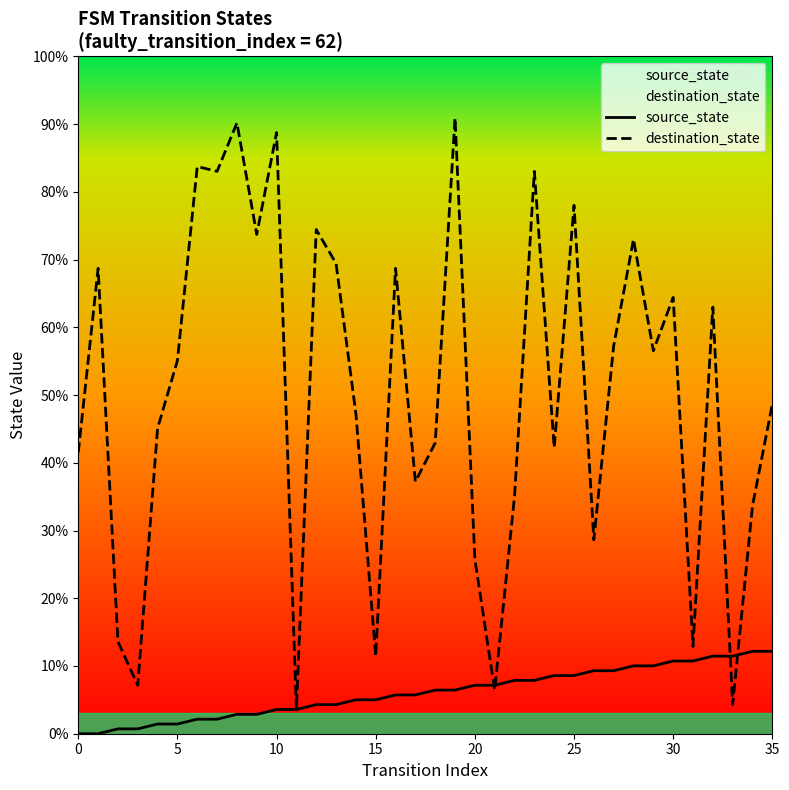

How many categories are shown in the chart?

36